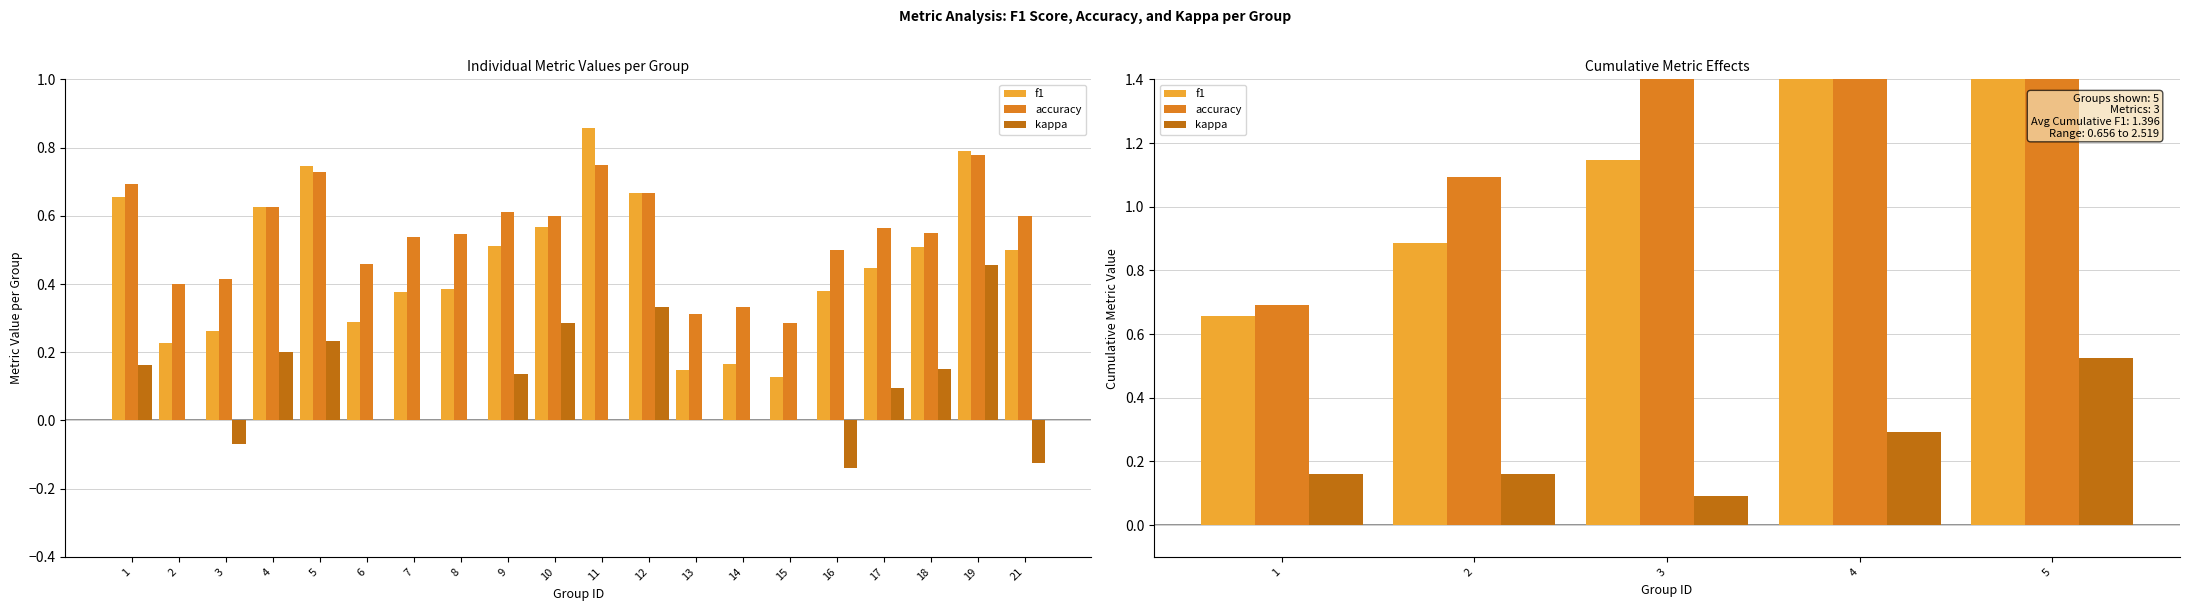

Is it true that accuracy equals 1.1 at 2?

True